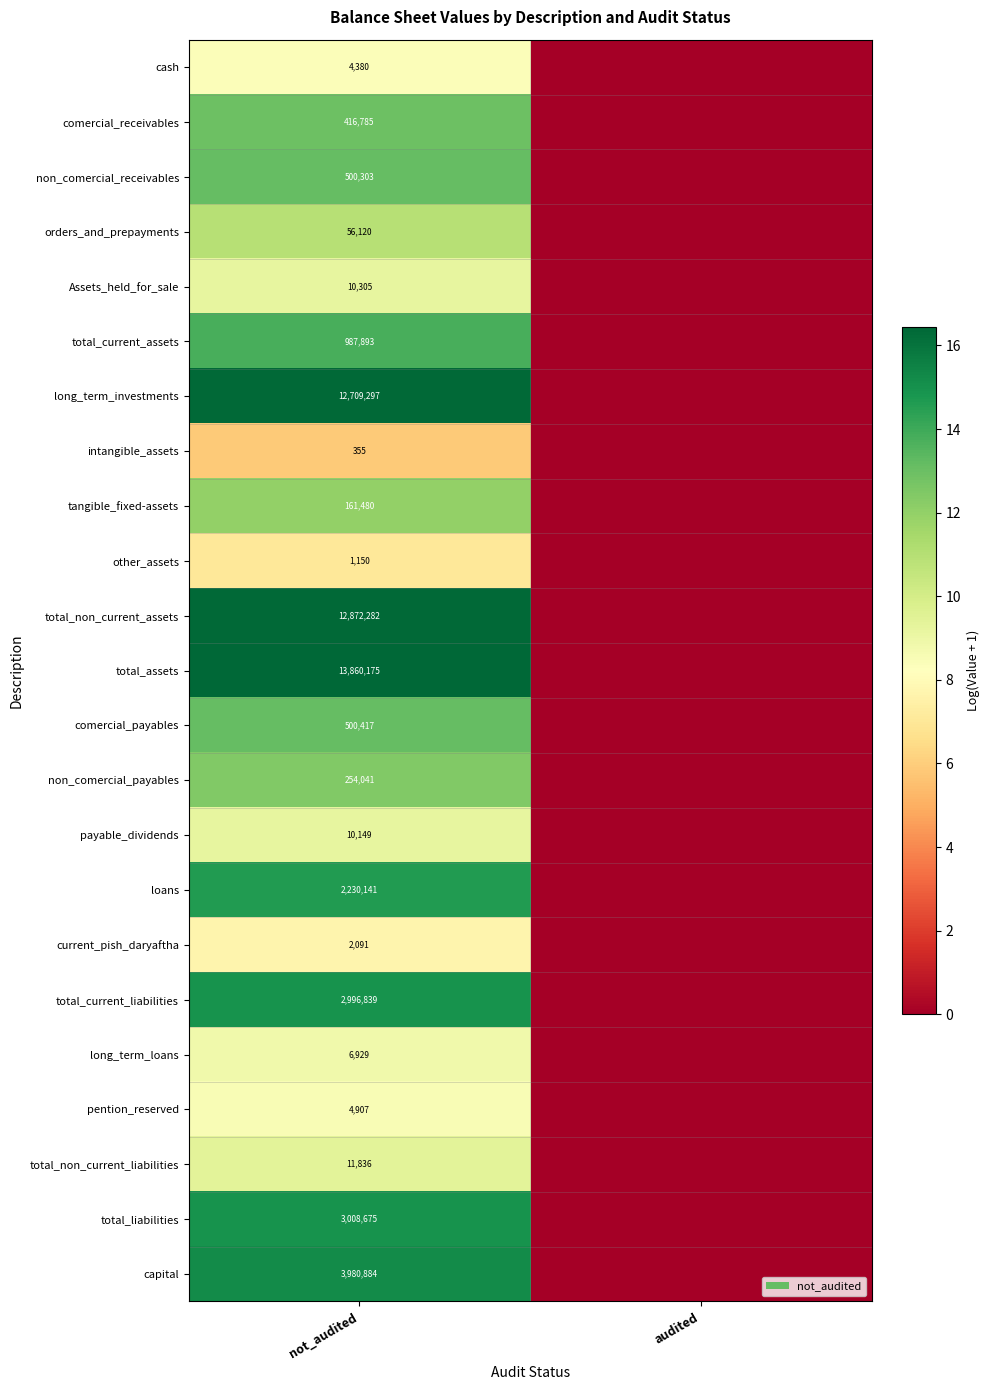

What is the total value across all series at not_audited?

54587434